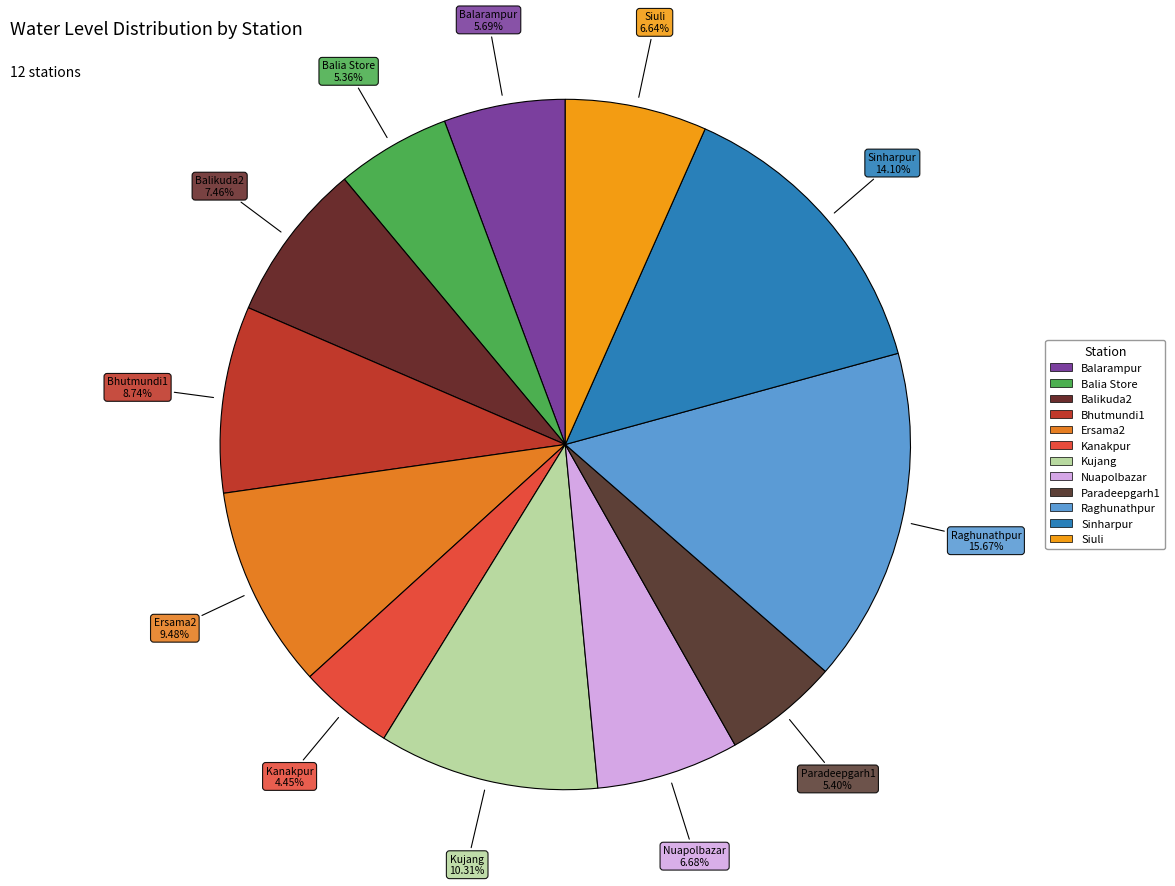

Which category has the smallest portion of the pie?

Kanakpur